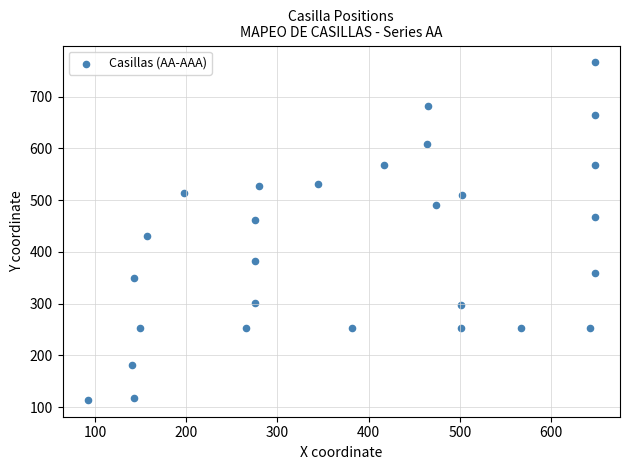

What Y value in the scatter plot is closest to 440?

430